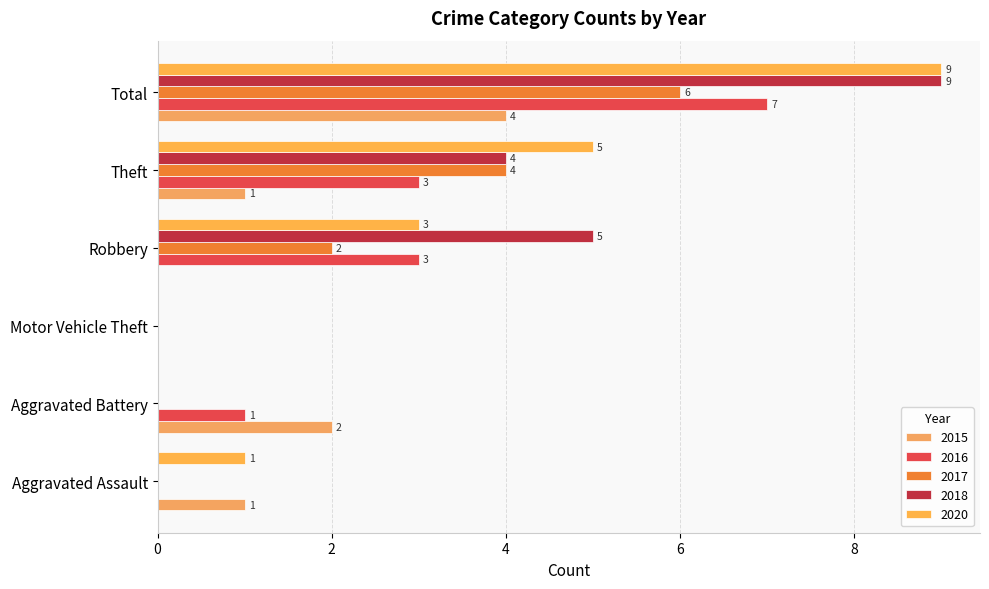

Which series changed the most between Motor Vehicle Theft and Theft?

2020